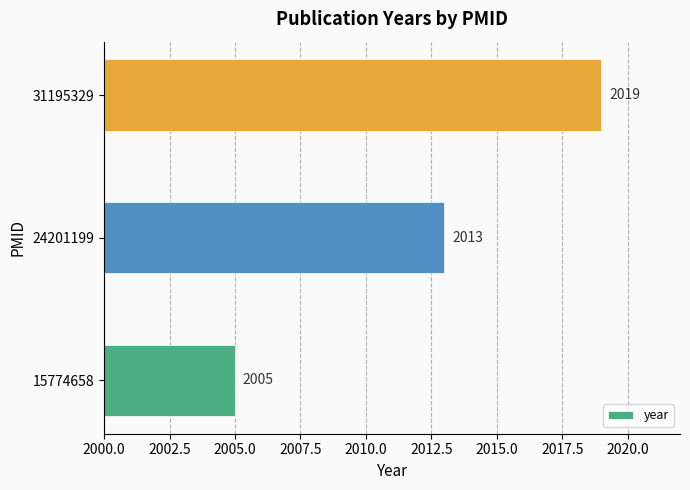

How many bars are there in total?

3